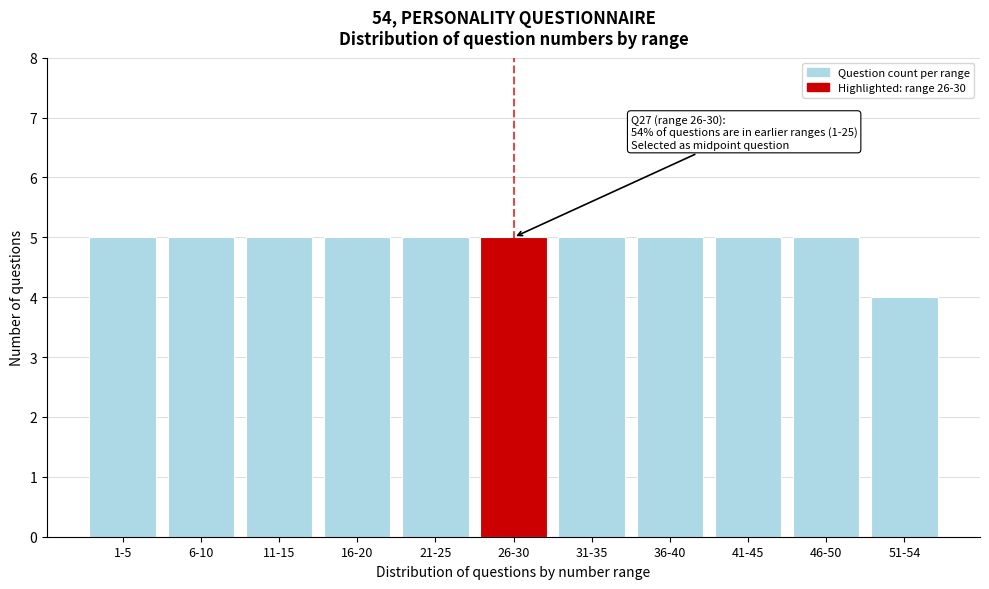

Reading left to right, list all the values displayed in this chart.

5	5	5	5	5	5	5	5	5	5	4